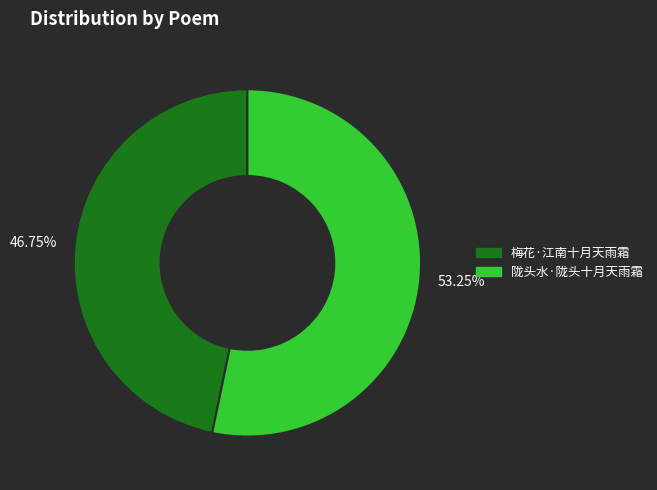

Which category accounts for the majority?

53.25%